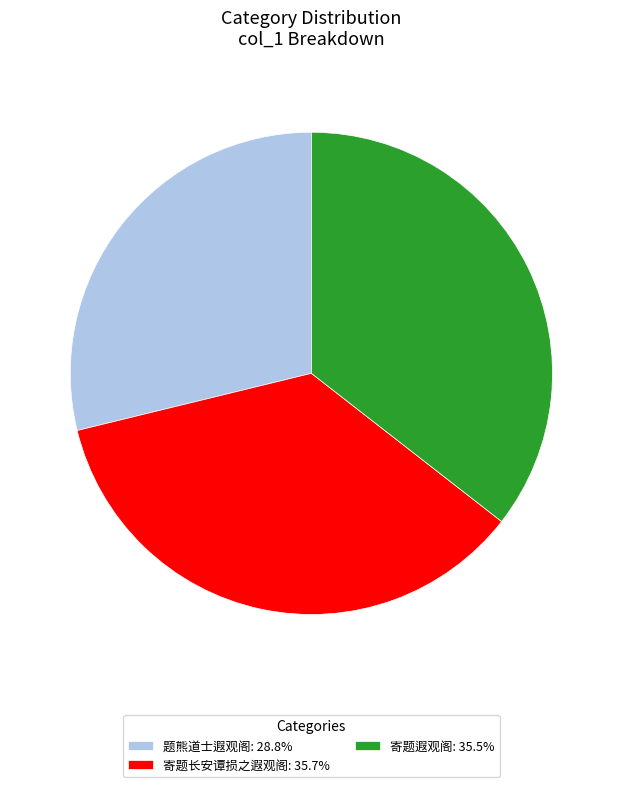

Combined, do 题熊道士遐观阁: 28.8% and 寄题遐观阁: 35.5% account for over 50%?

Yes